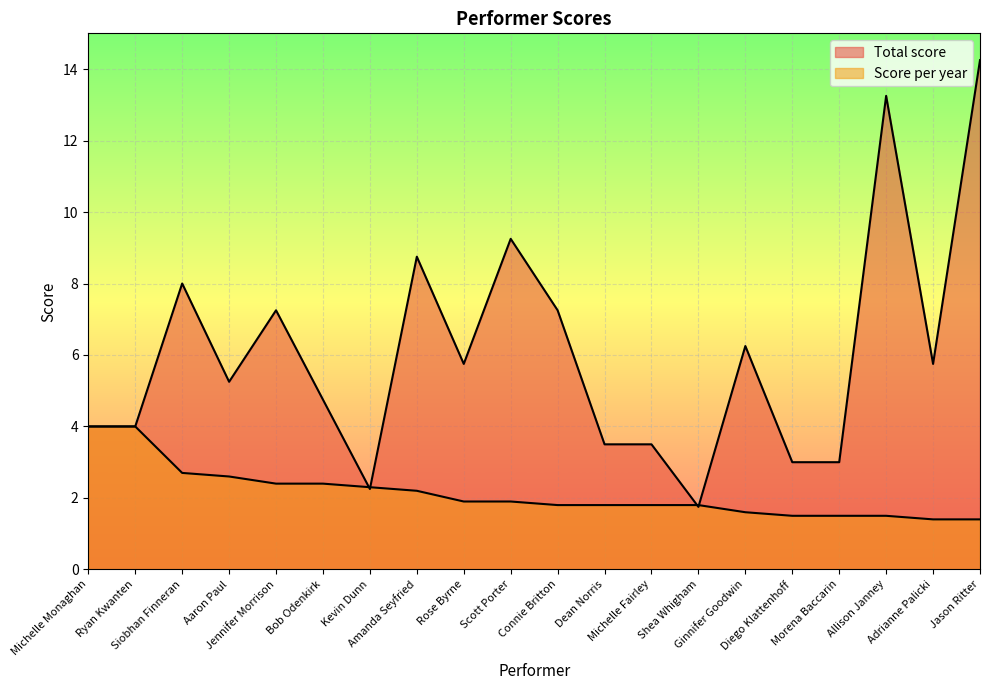

How many lines are shown in the chart?

2